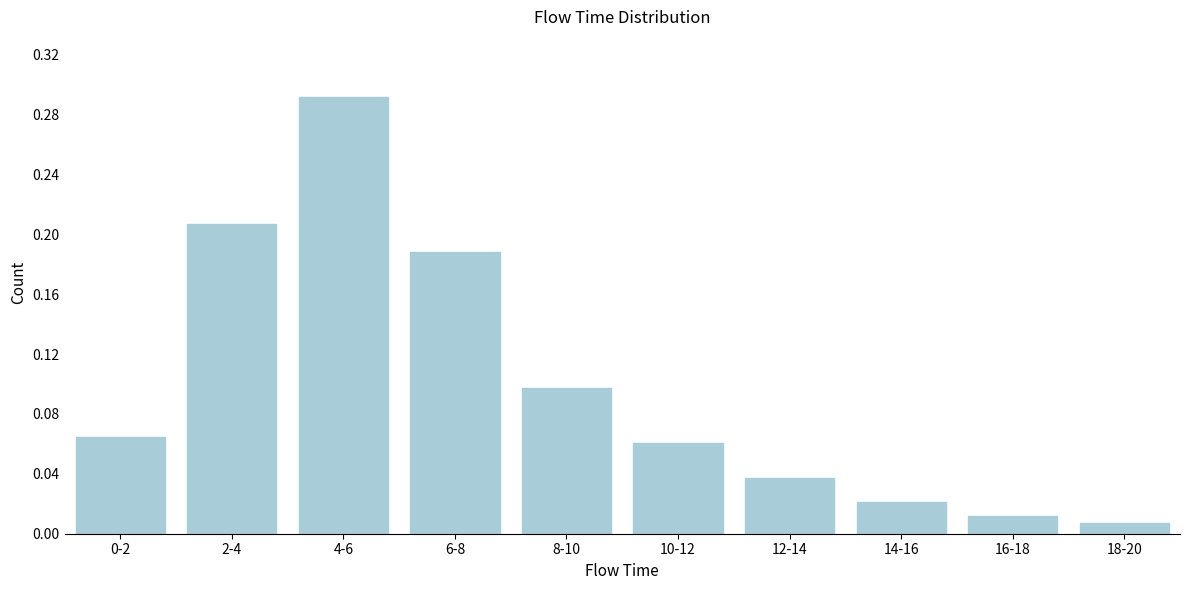

The chart shows a value of 0.1 at 10-12. True or false?

True